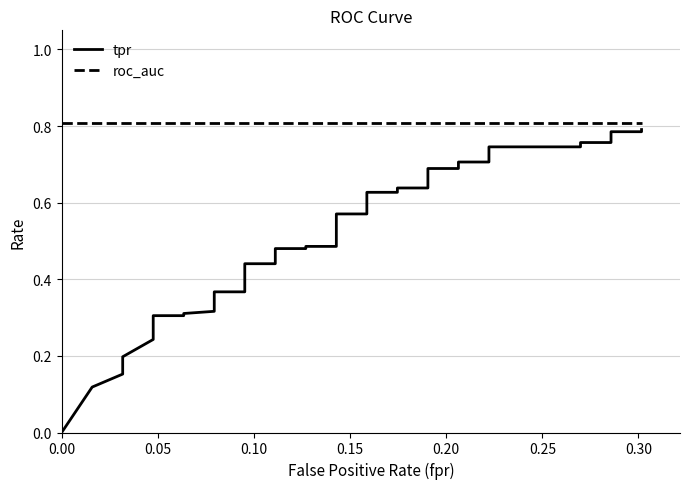

How many lines are shown in the chart?

2